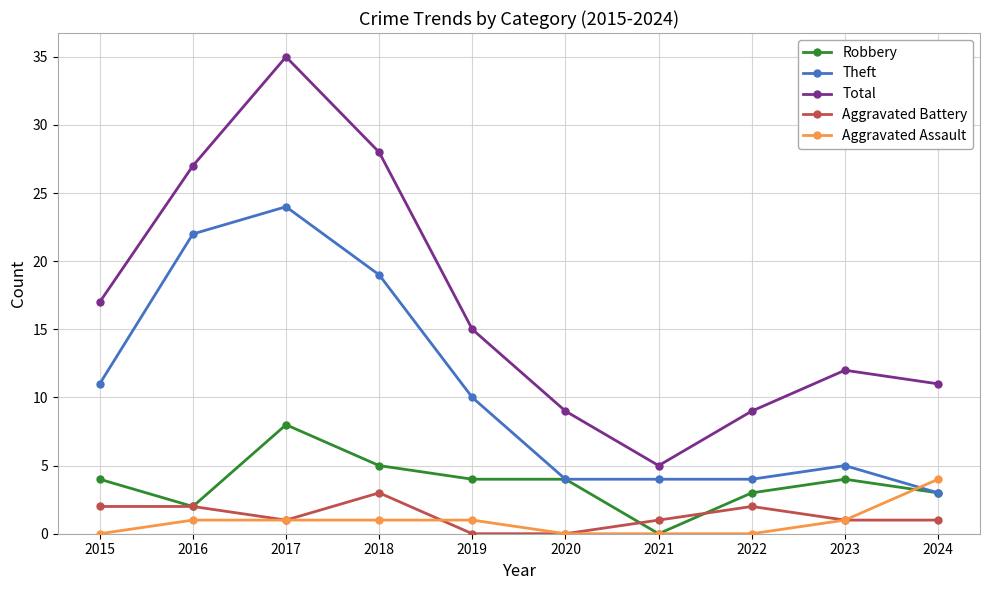

Between 2022 and 2024, which series saw the biggest shift?

Aggravated Assault